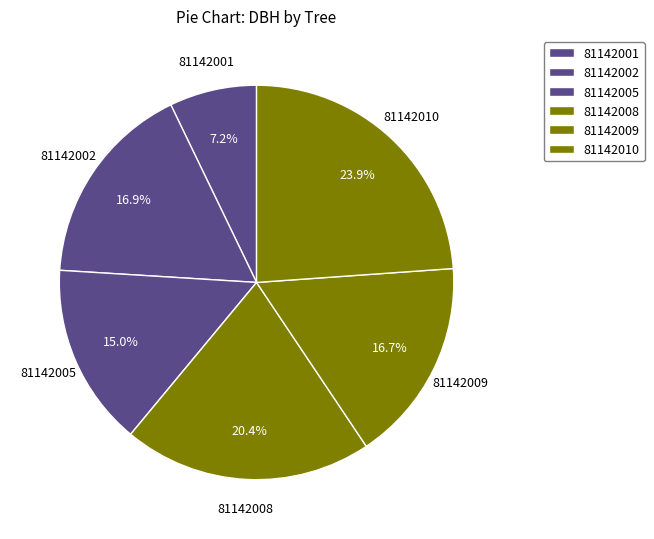

How many slices are in this pie chart?

6